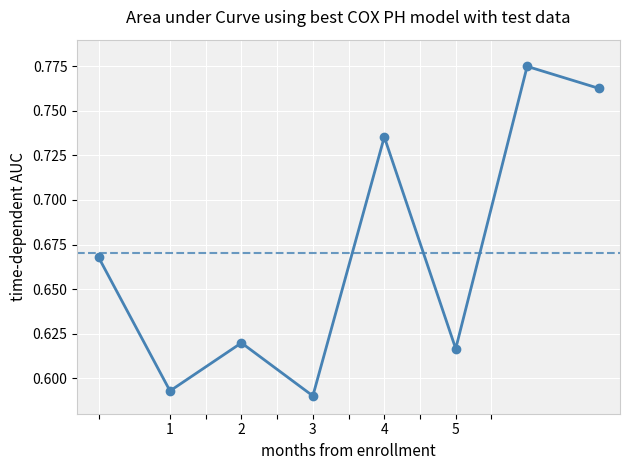

How many interior local valleys (lower than both neighbors) does the data have?

3